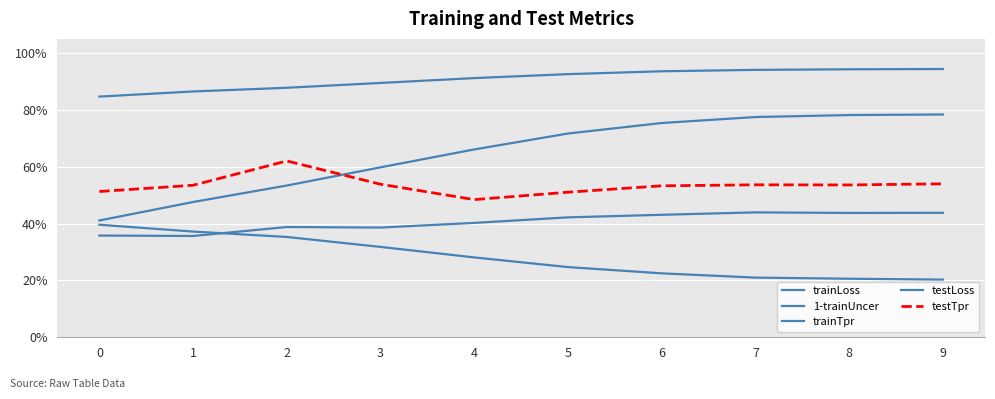

Which series has the largest total across all categories?

1-trainUncer